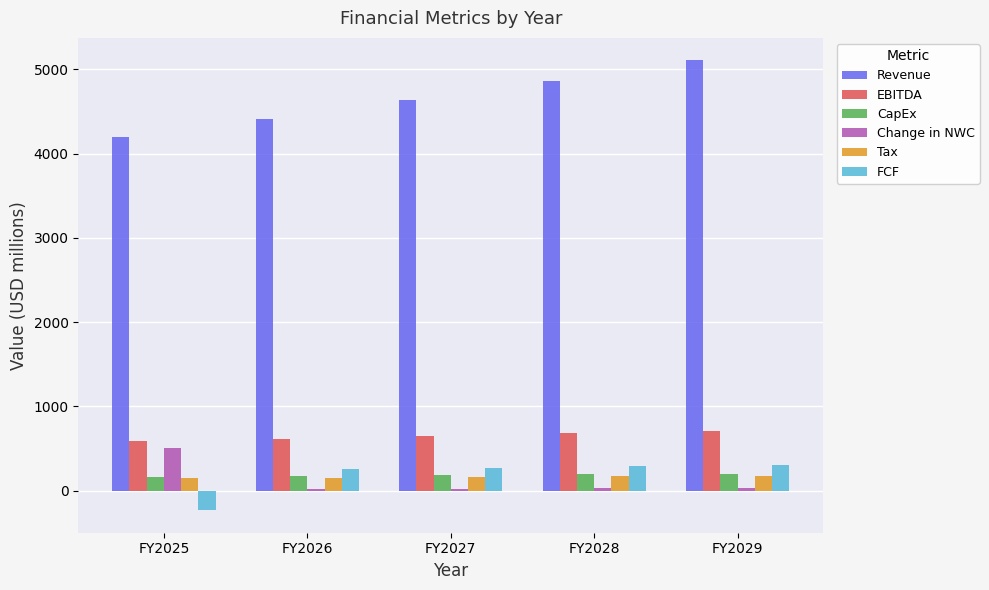

What is the average value of the CapEx series?

185.7